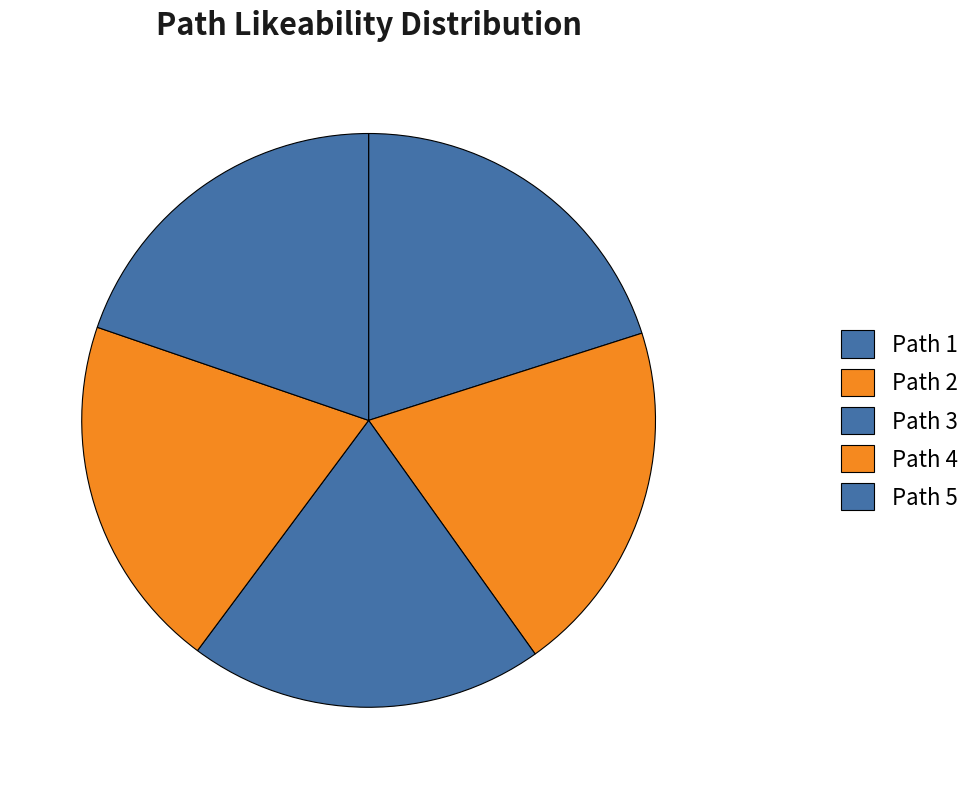

Which slice is the largest?

Path 4